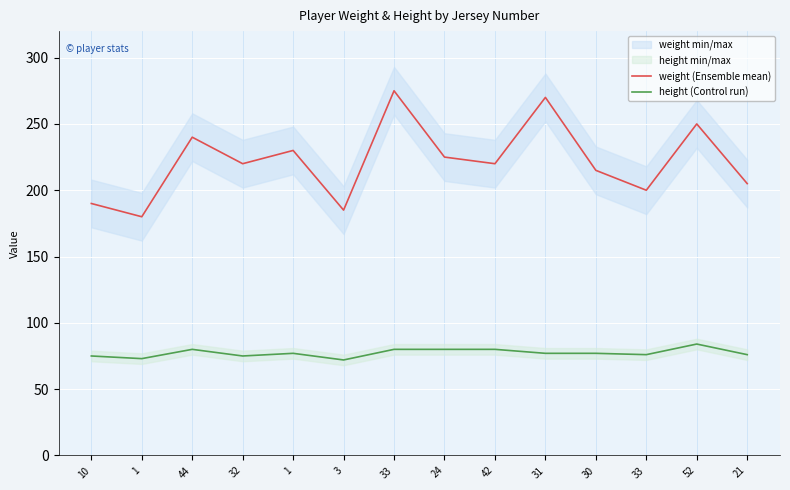

How many lines are shown in the chart?

2